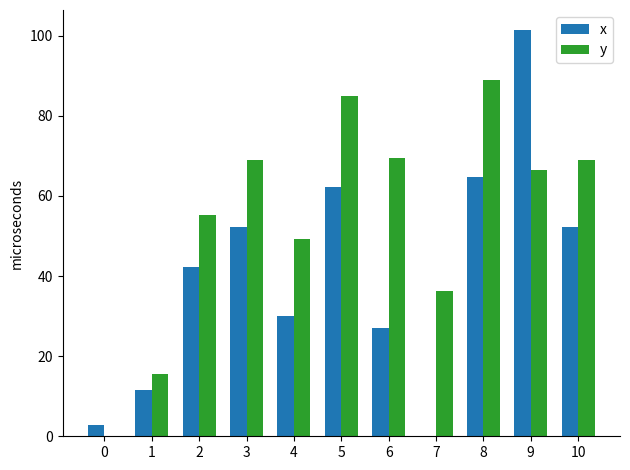

At which category does the chart reach its peak across all series?

9